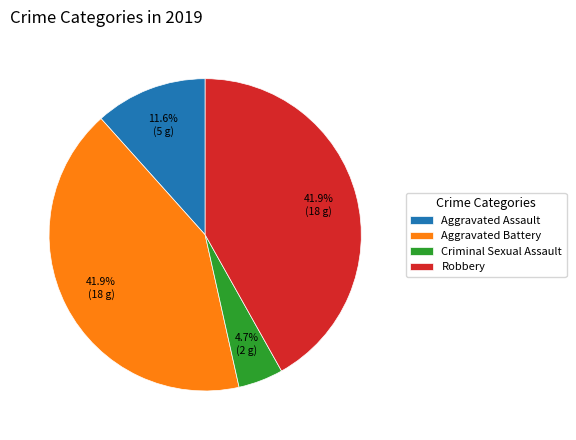

Is there a majority slice in this chart?

No